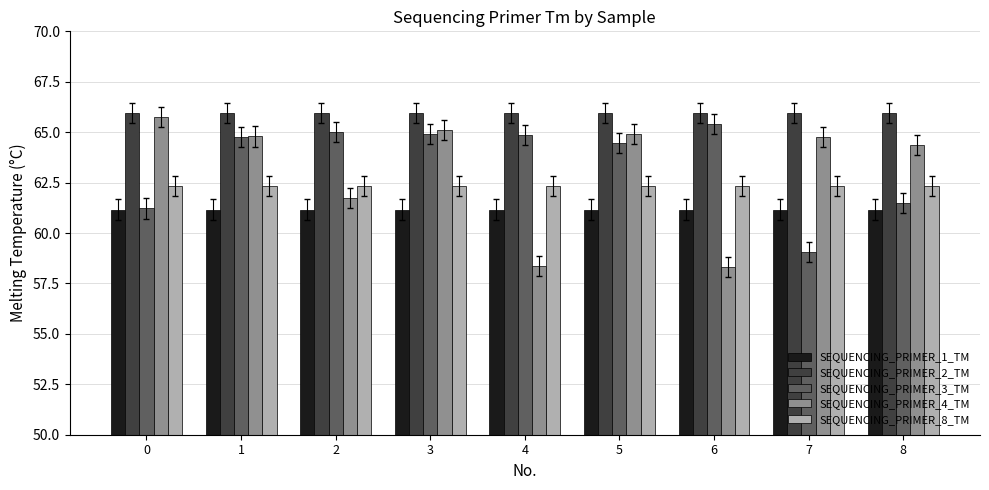

What is the minimum value shown in the chart?

58.3